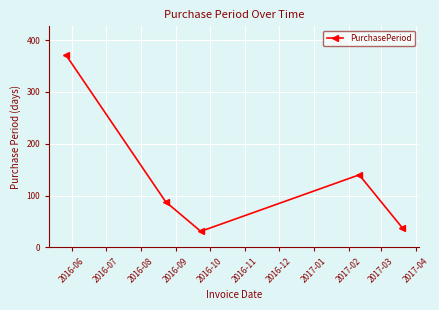

What is the average value?

134